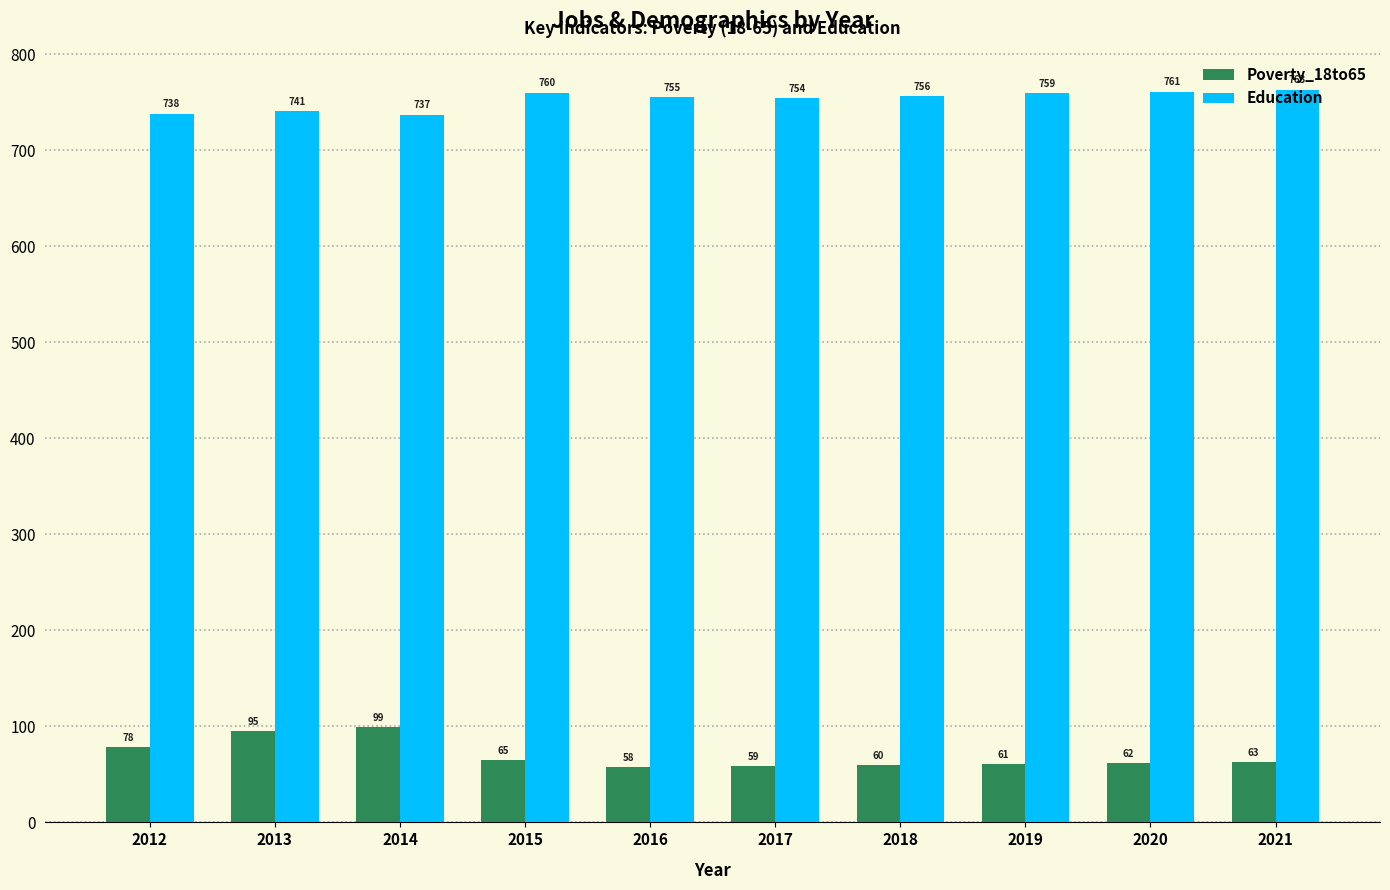

Rank the series by their maximum value, from lowest to highest.

Poverty_18to65, Education